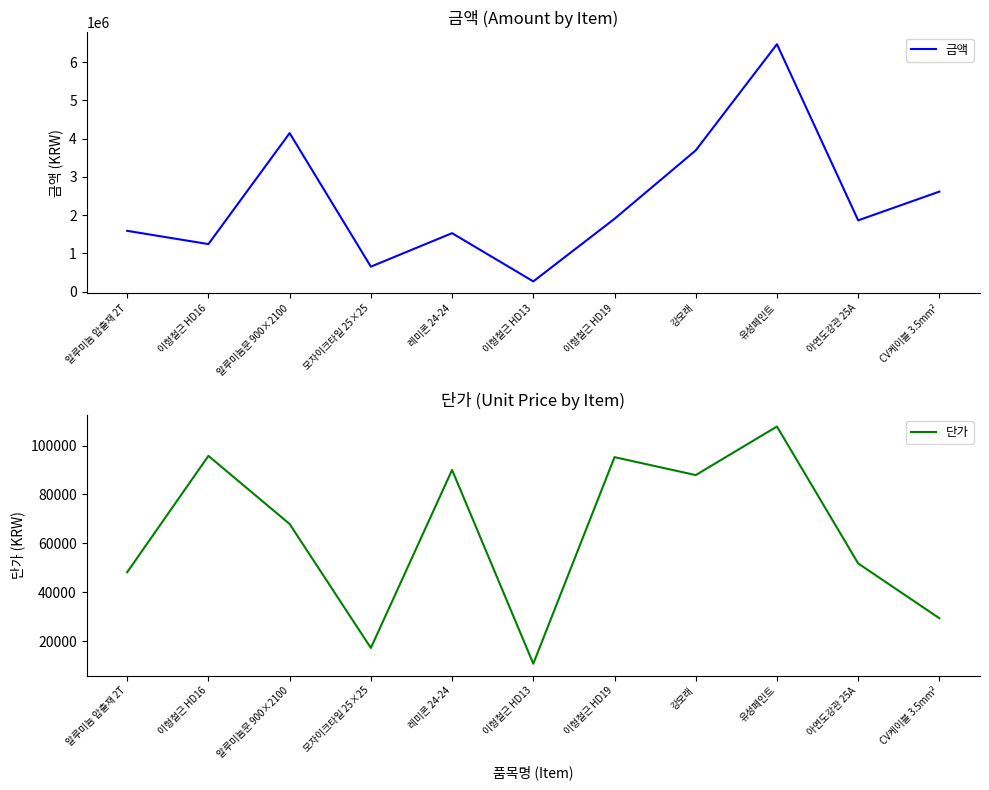

True or false: 금액 and 단가 cross at least once.

False